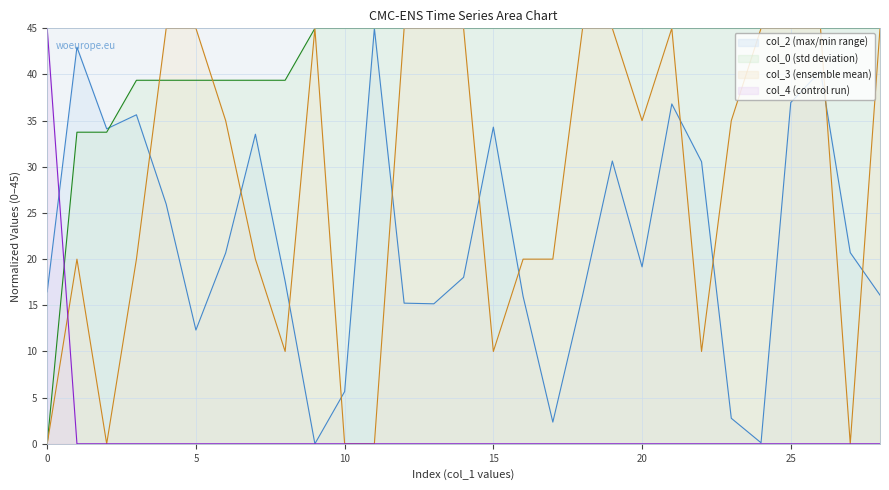

How many values in the col_3 series are below 35?

13